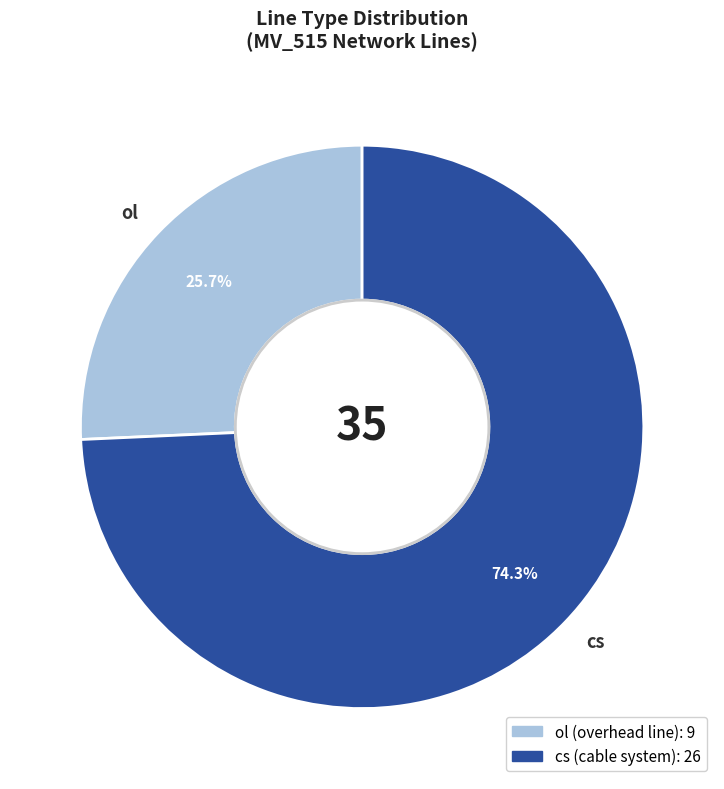

To the nearest percent, what is the combined percentage of cs and ol?

100%